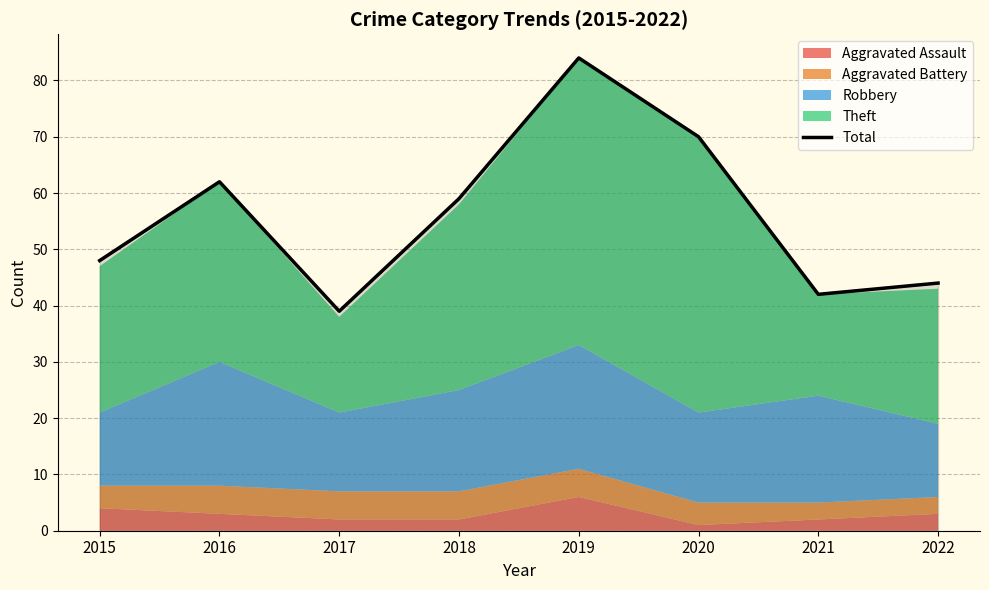

How many data points are less than 59?

4